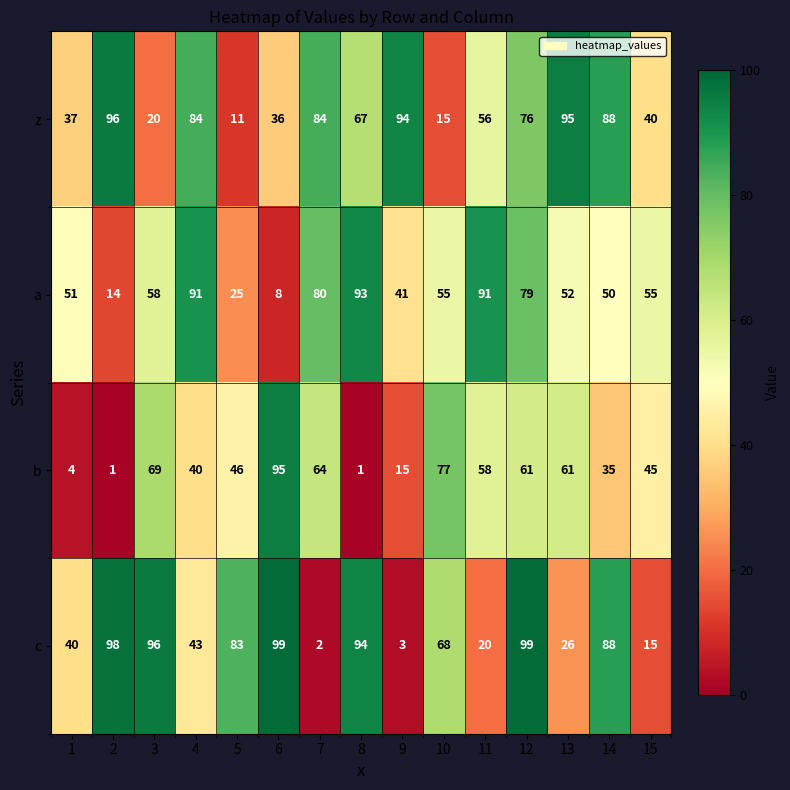

Rank the series at 15 from lowest to highest value.

c, z, b, a